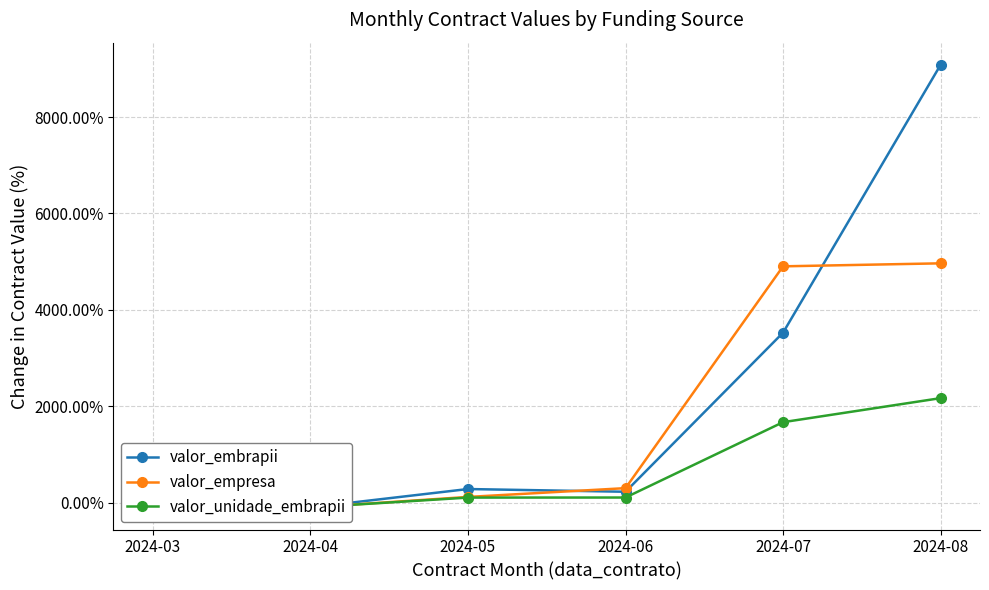

How many series are shown in this chart?

3